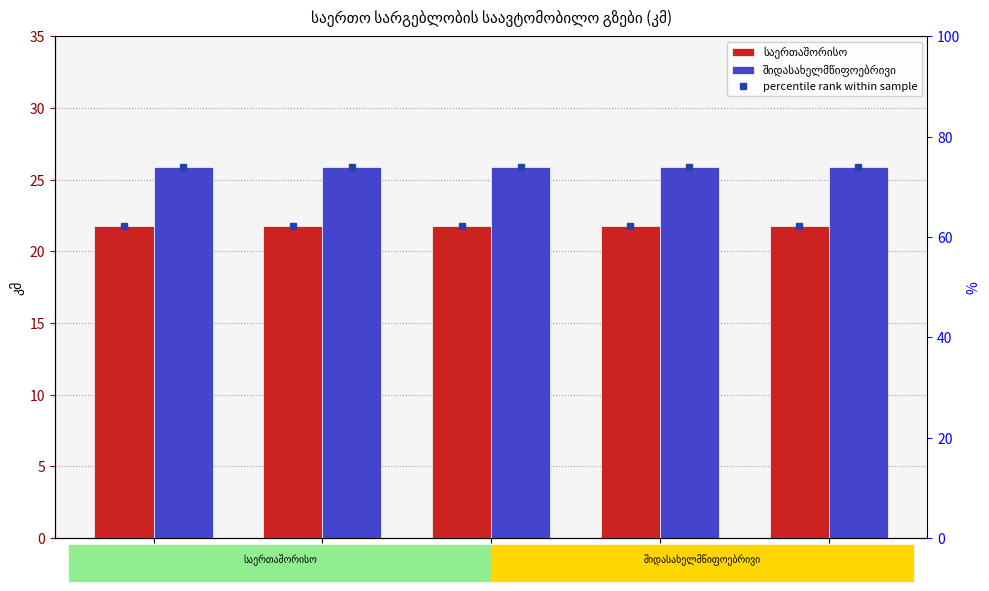

What is the maximum value shown in the chart?

25.9